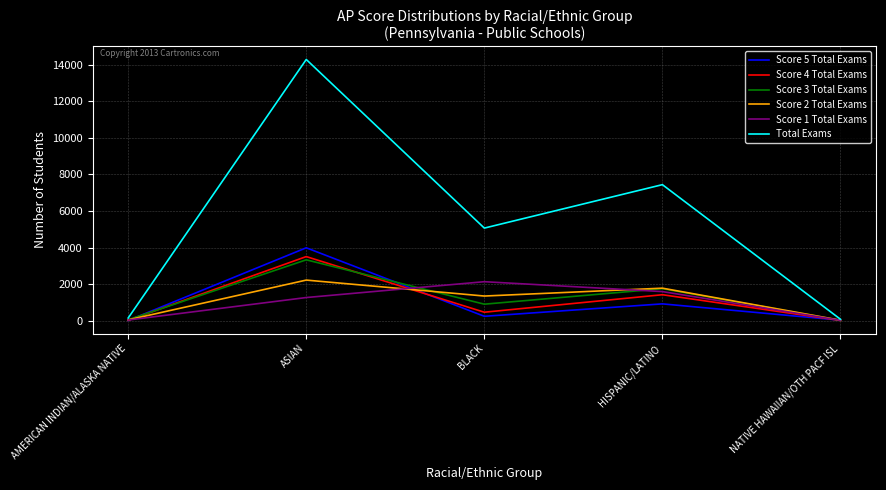

Which series has the widest spread of values?

Total Exams